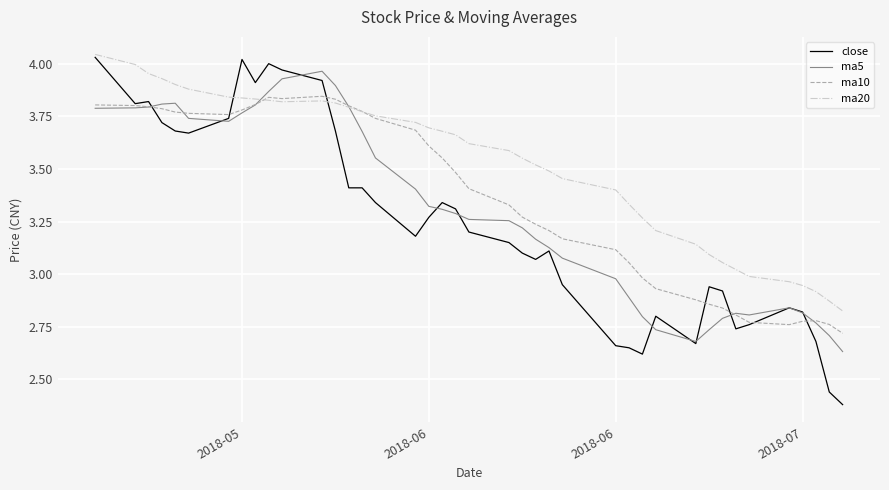

Which series has the largest total across all categories?

ma20